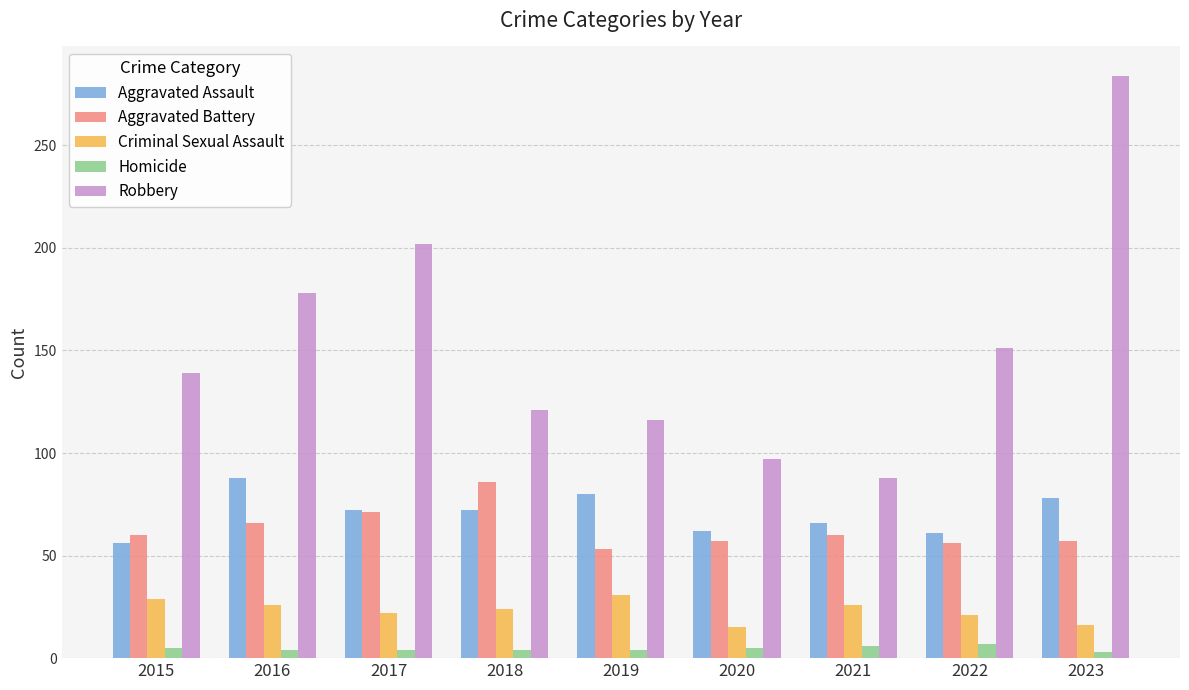

What is the value of the Homicide bar at the 1st from the left?

5